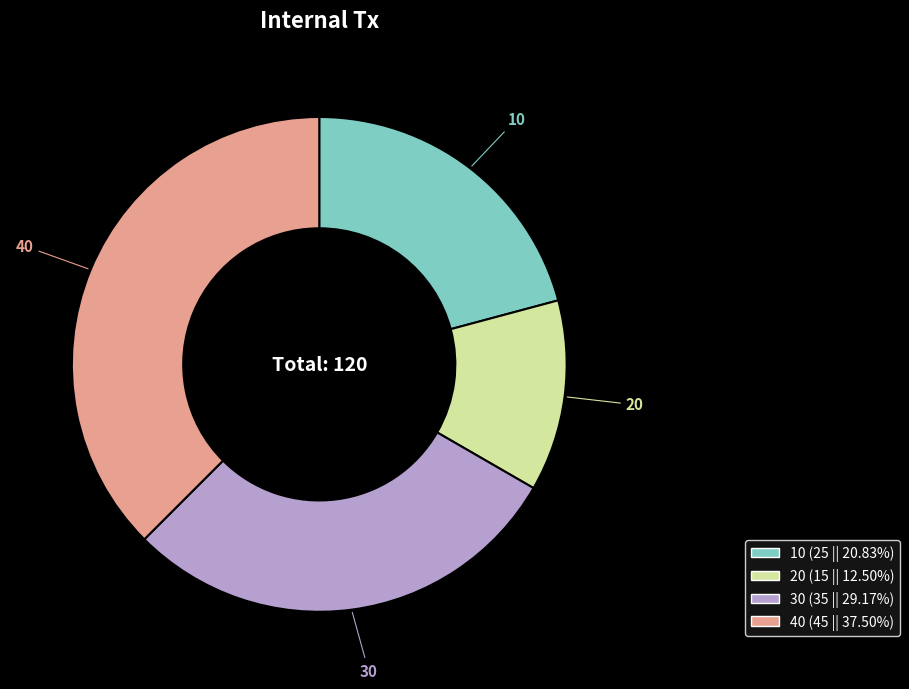

Which slice is the largest?

40